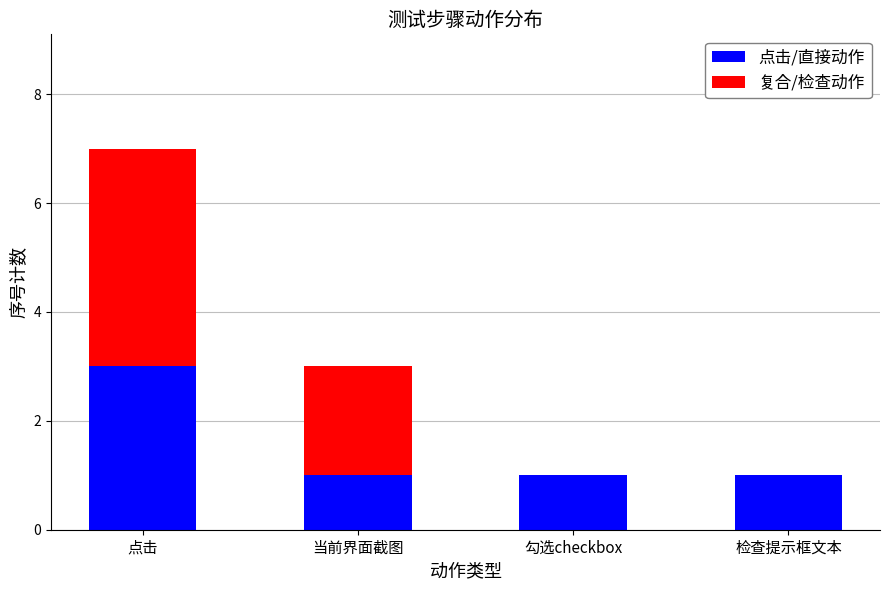

What are all the series names shown in the legend?

点击/直接动作, 复合/检查动作